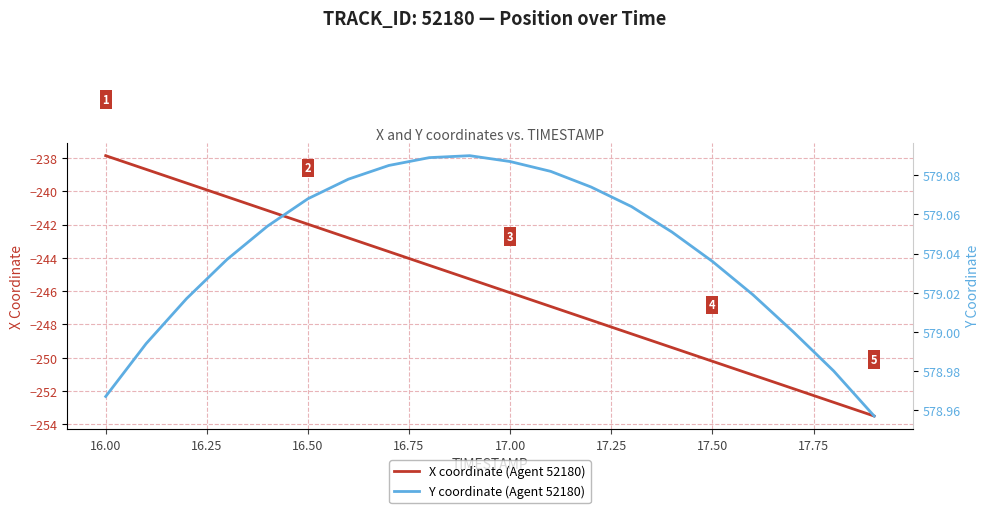

Where does the X coordinate (Agent 52180) series first go above -245?

16.00